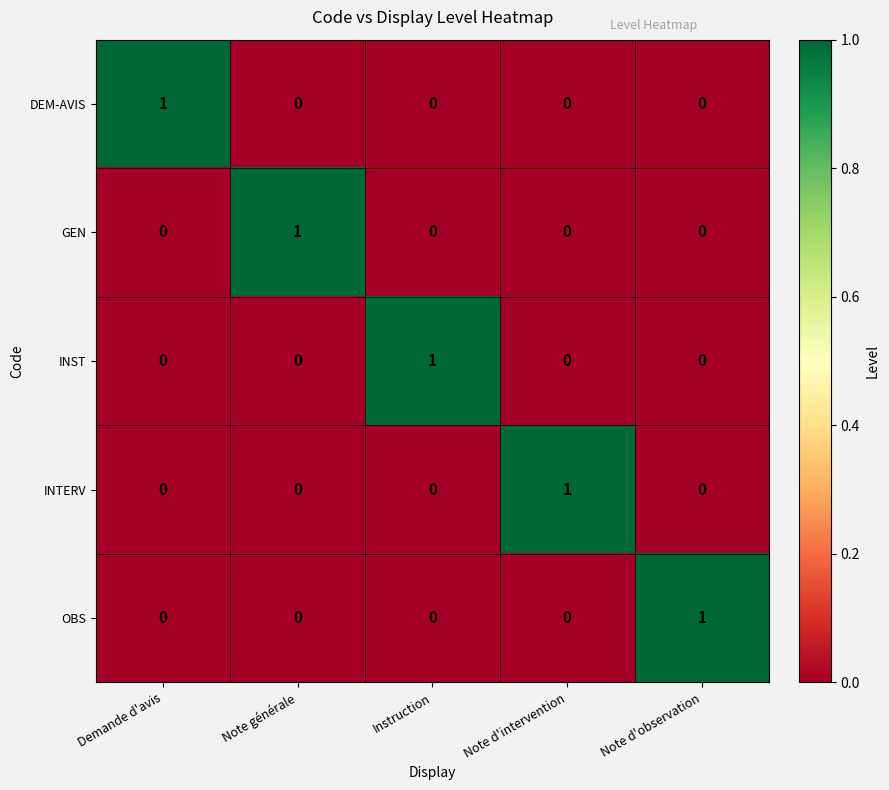

Which category has the highest value in the INST series?

Instruction